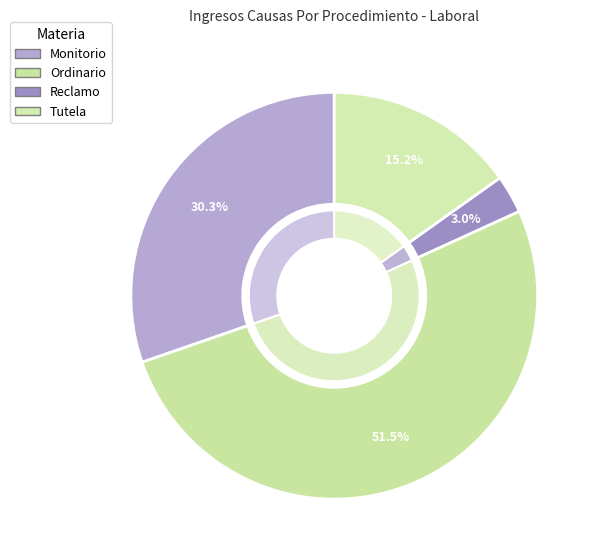

What is the majority slice?

Ordinario